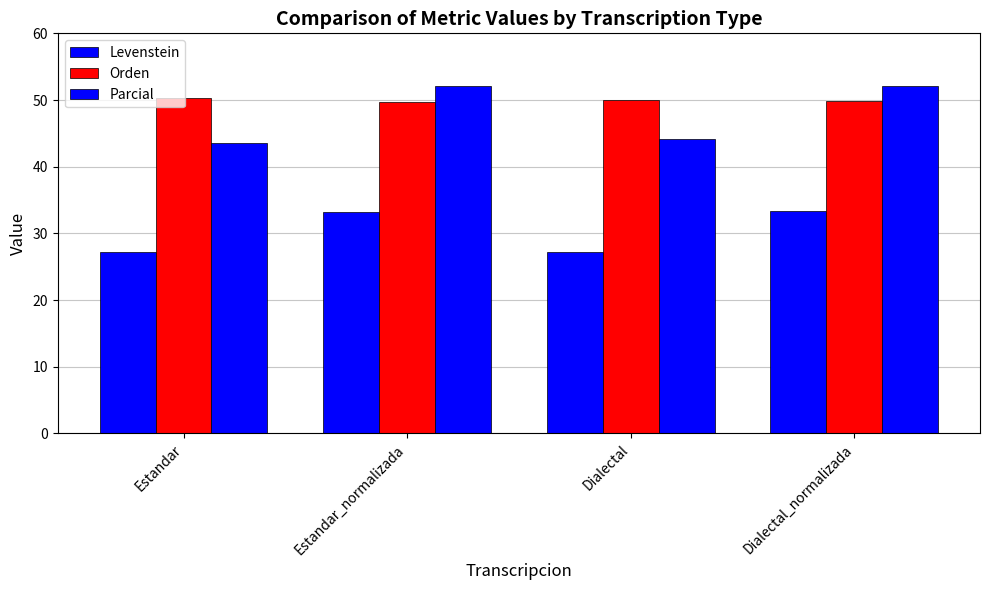

What value does the Levenstein series have at Dialectal_normalizada?

33.3